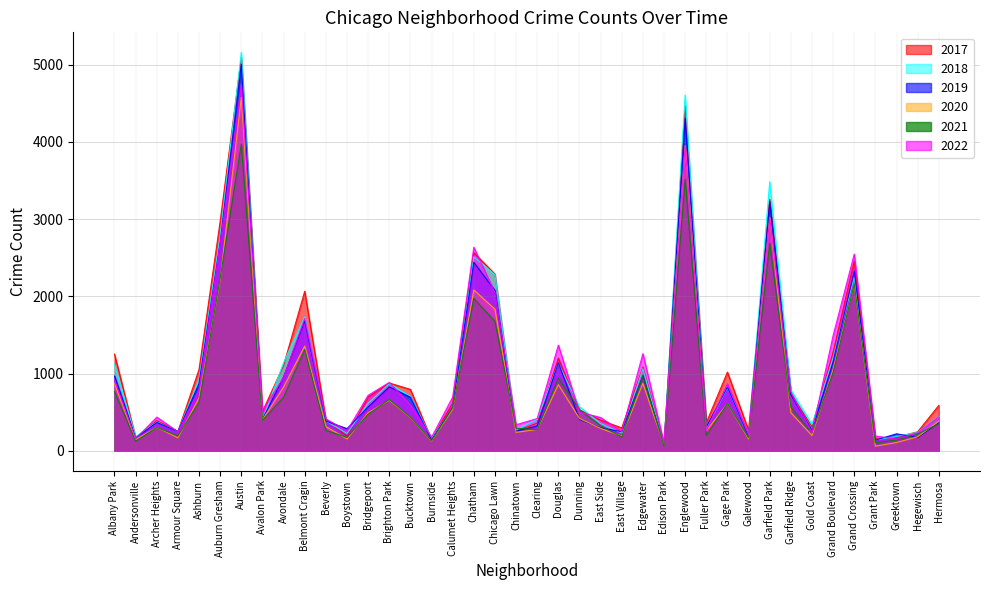

What is the spread (max minus min) of values at Calumet Heights?

158